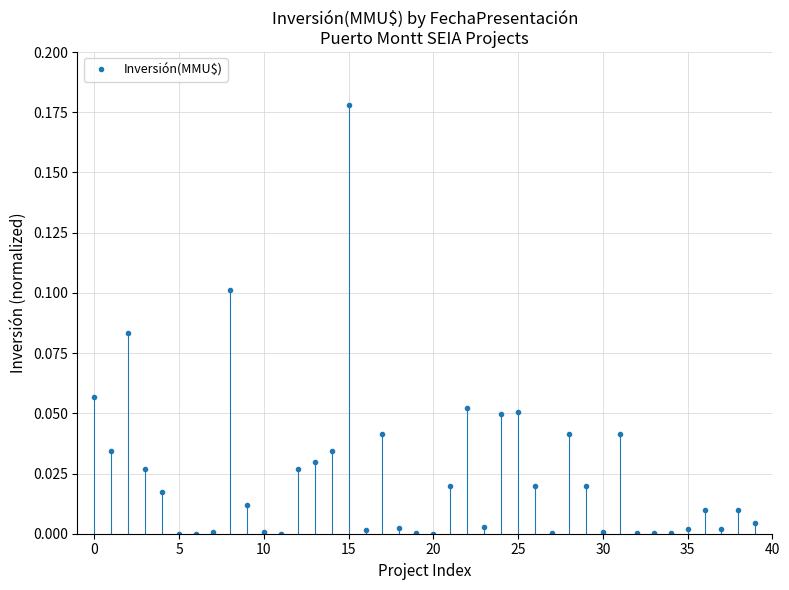

True or false: there are more than 0 points higher than both neighbors.

True